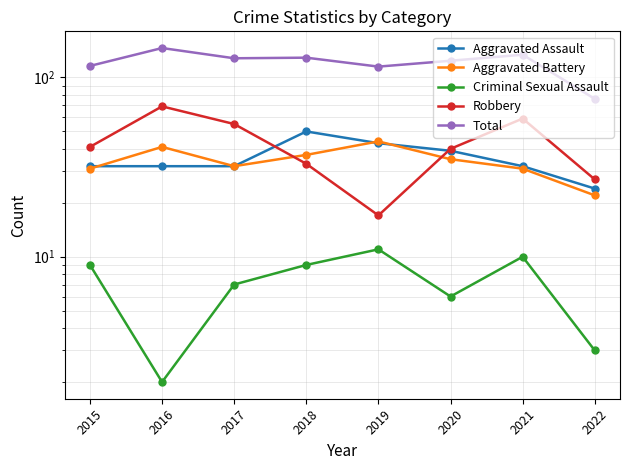

Where is Robbery nearest to the value 43?

2015